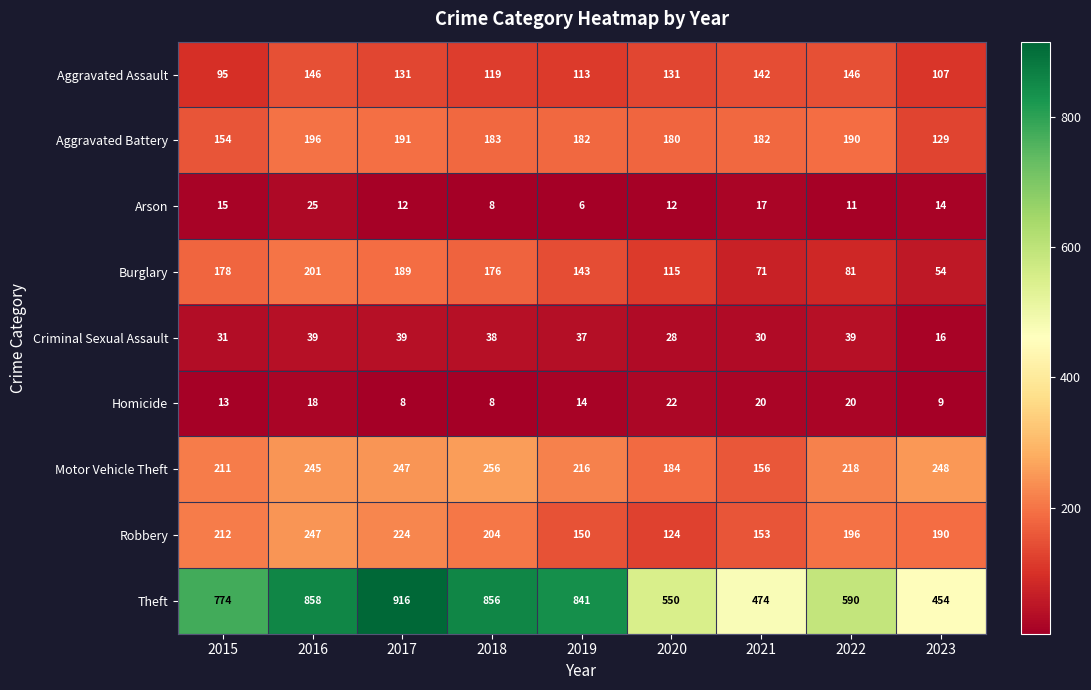

What is the approximate value of Aggravated Battery at 2021, to the nearest 10?

180